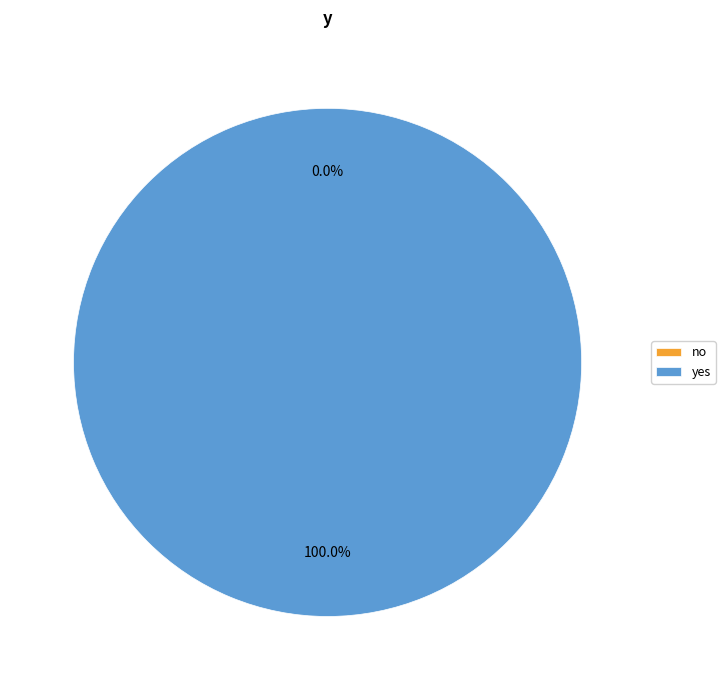

What percentage do yes and no together represent?

100.0%